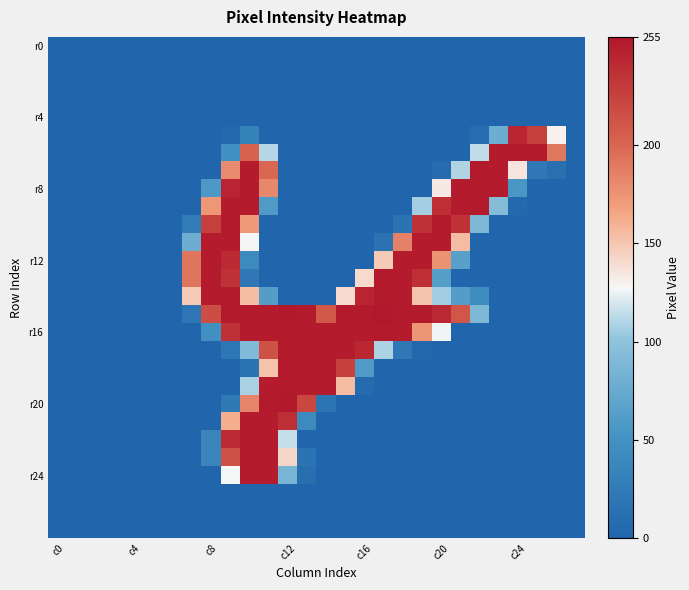

At which category is the sum across all series the highest?

10